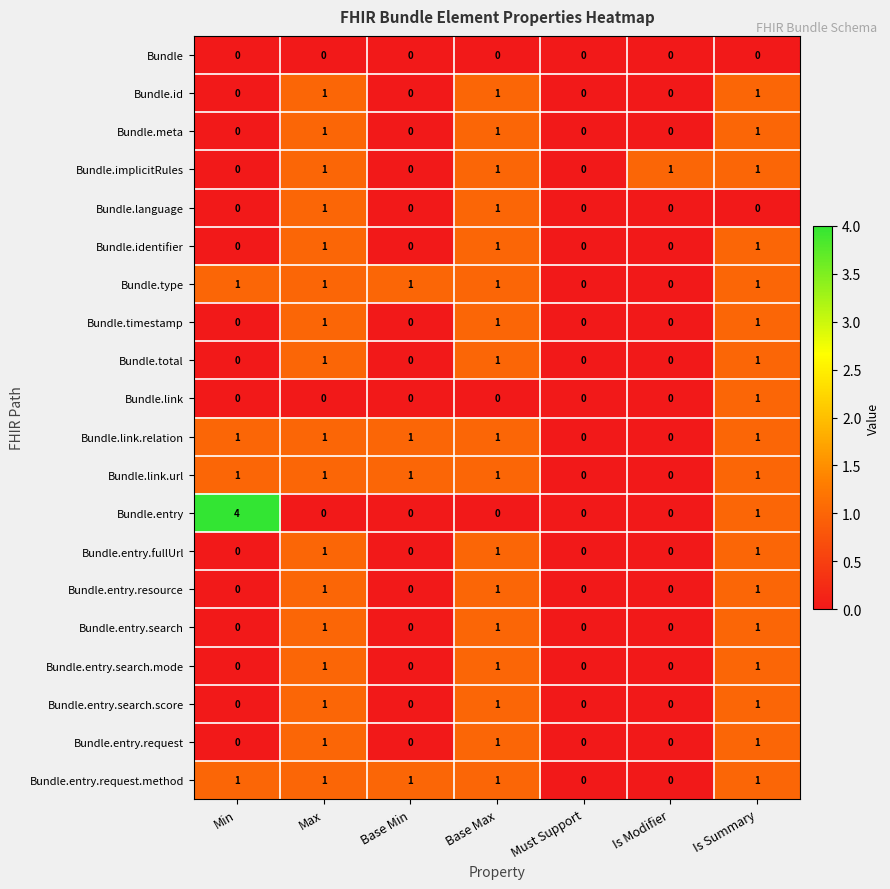

What is the total value across all series at Max?

17